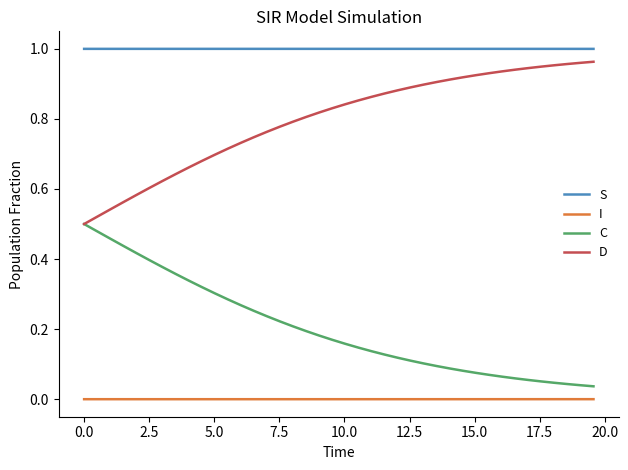

True or false: C and S cross at least once.

False